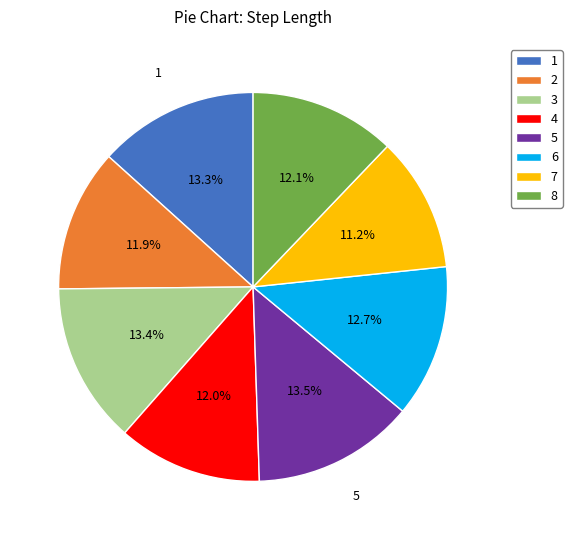

To the nearest percent, what percentage of the pie is 7?

11%